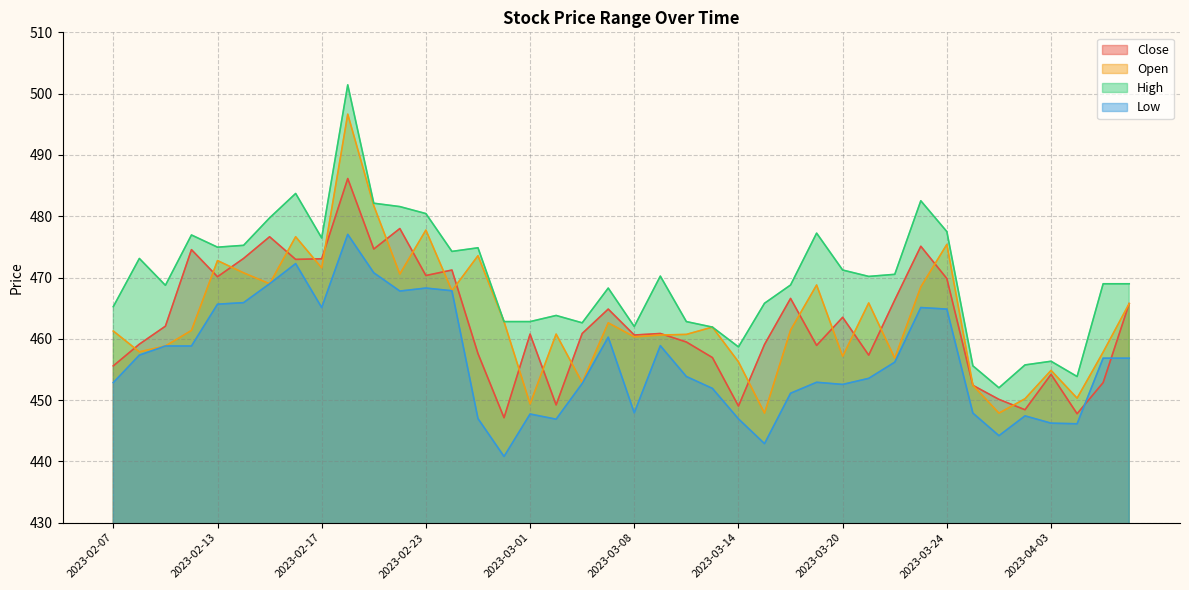

Which series has the widest spread of values?

High